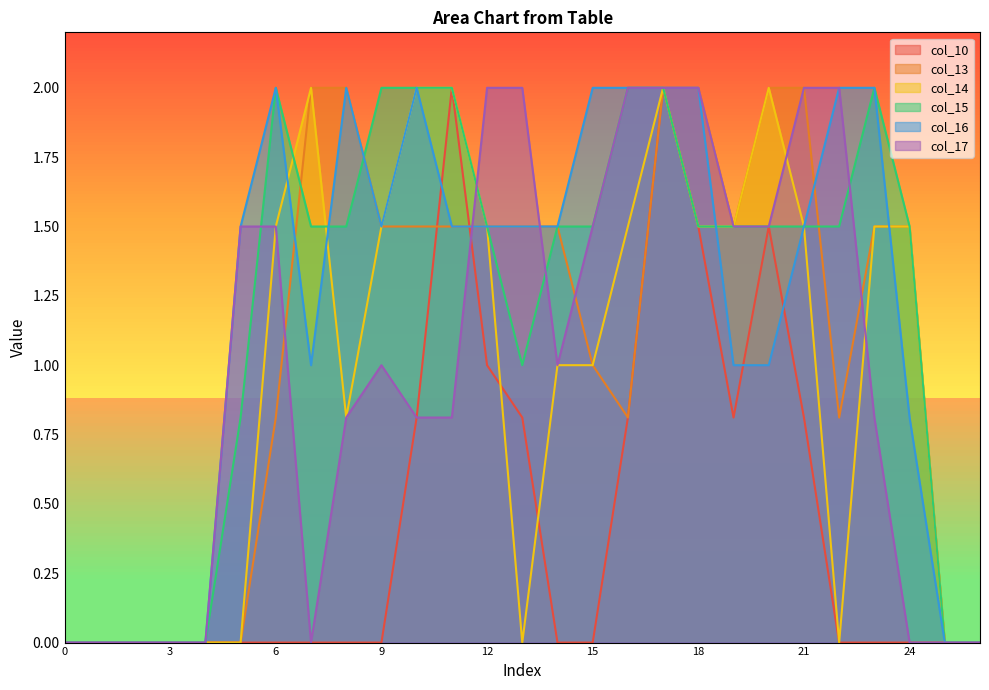

Where is the first local maximum for col_17?

9